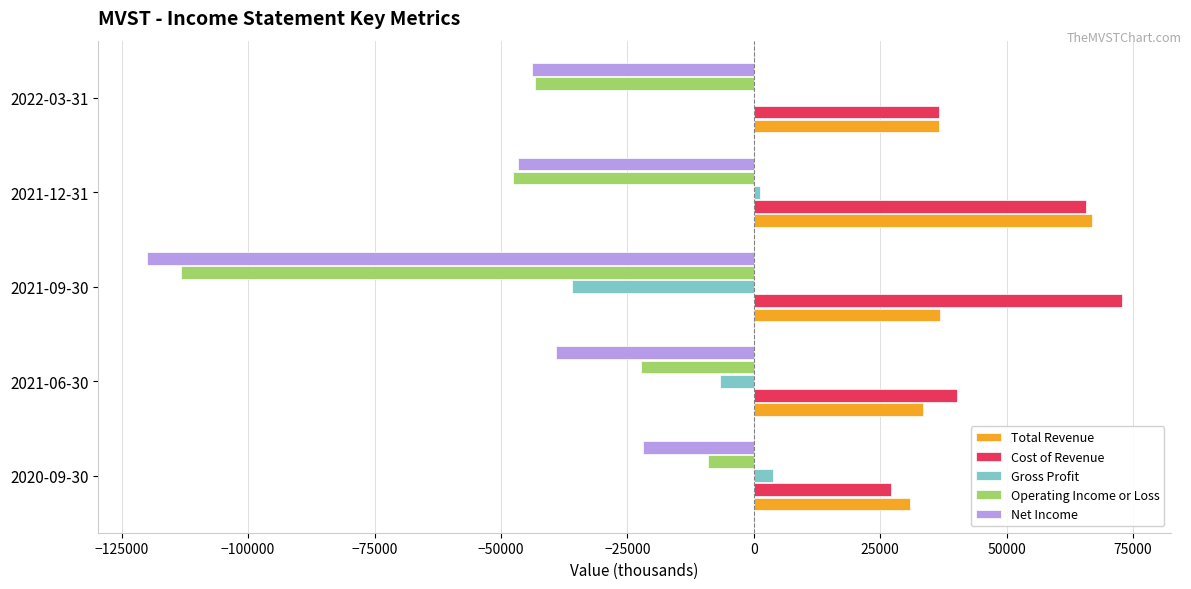

The value of Total Revenue at 2021-12-31 is 66800. True or false?

True